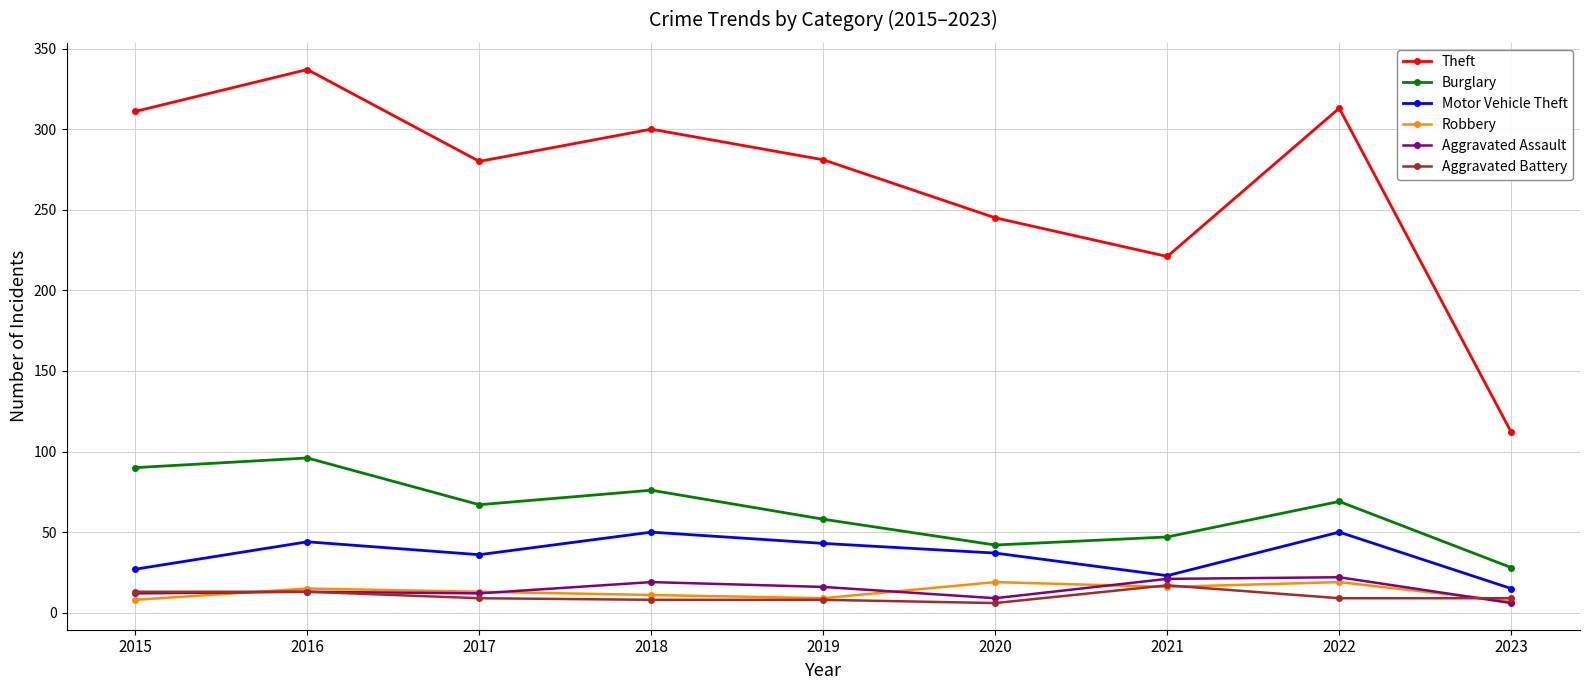

Is it true that Aggravated Battery equals 9 at 2017?

True